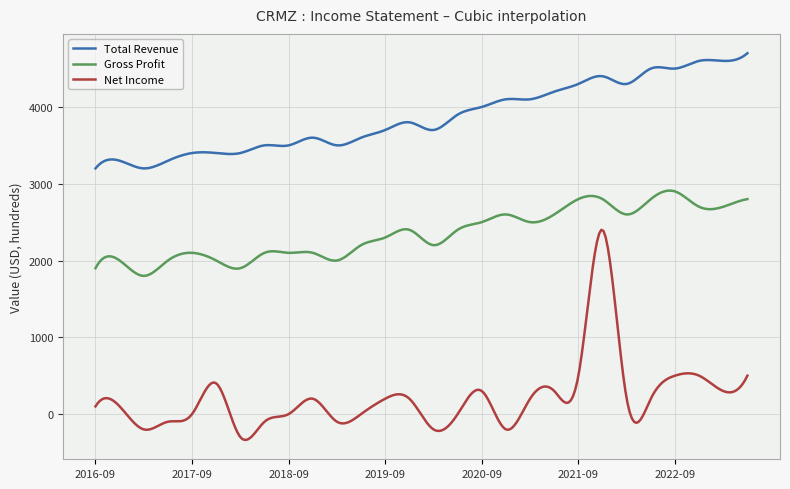

List the series in order of their overall mean, highest first.

Total Revenue, Gross Profit, Net Income